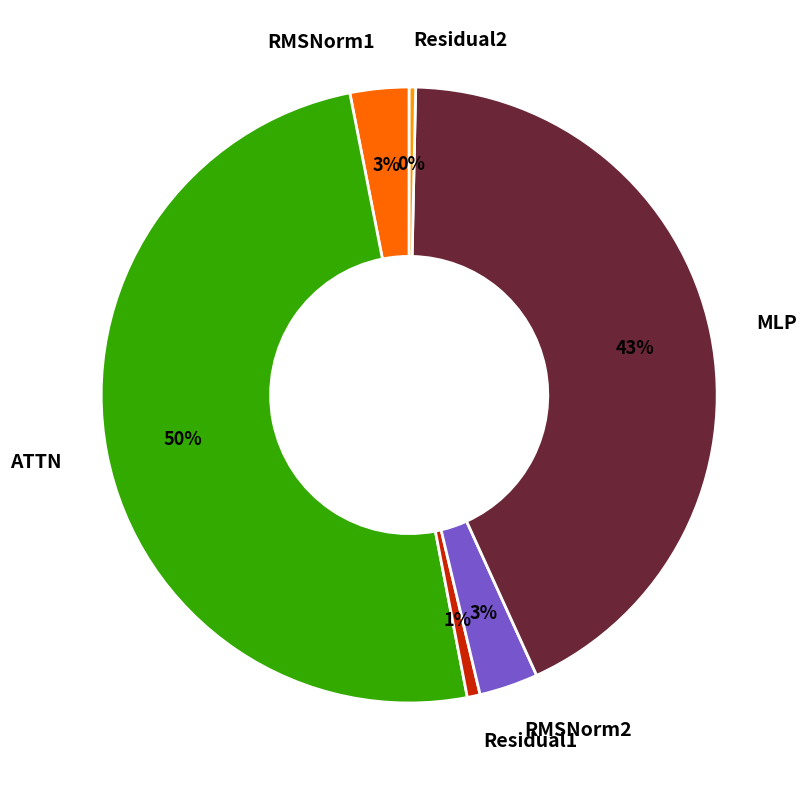

Which has a higher value, Residual1 or RMSNorm1?

RMSNorm1